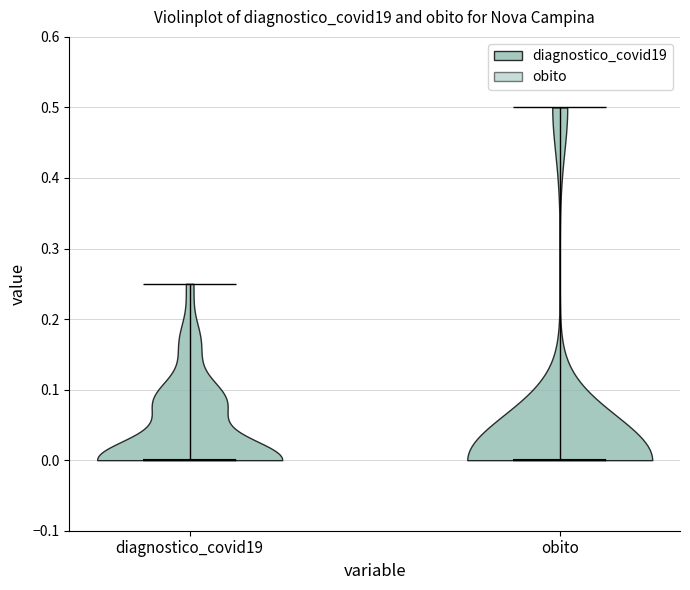

Reading left to right, read every violin against the y-axis: where its median line is, and the lowest and highest points it reaches. The values are not printed on the chart, so give them approximately, as read against the axis.

diagnostico_covid19: median line 0.00, lowest point 0.00, highest point 0.25
obito: median line 0.00, lowest point 0.00, highest point 0.50